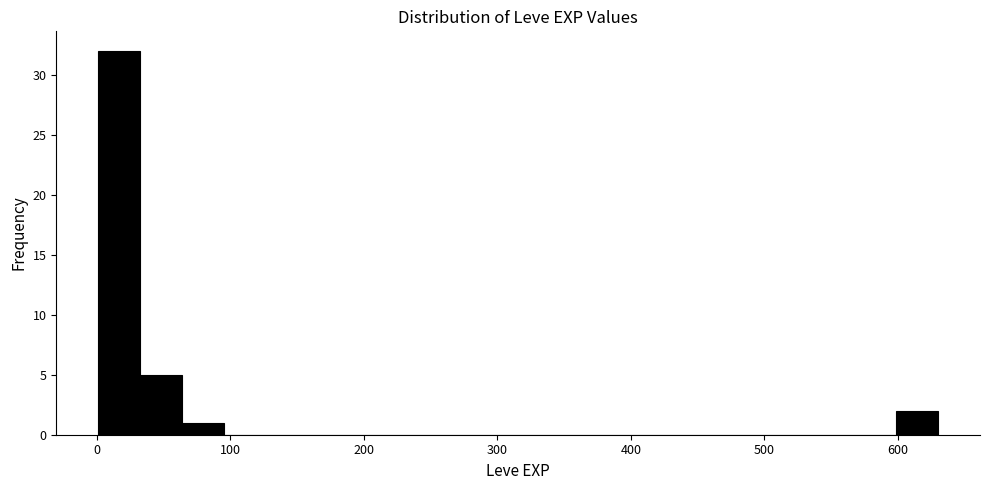

Read against the x-axis, roughly where is the centre of the tallest bar?

20